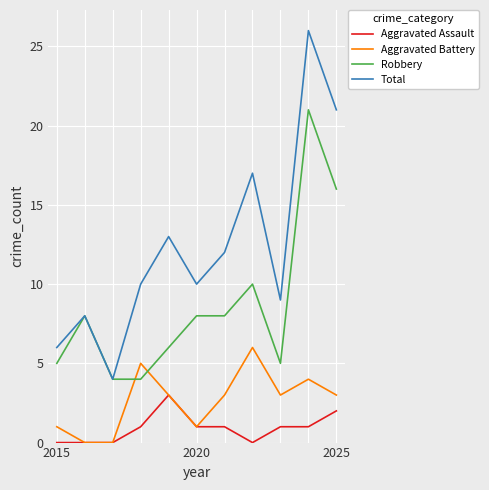

True or false: Total and Aggravated Battery intersect in this chart.

False